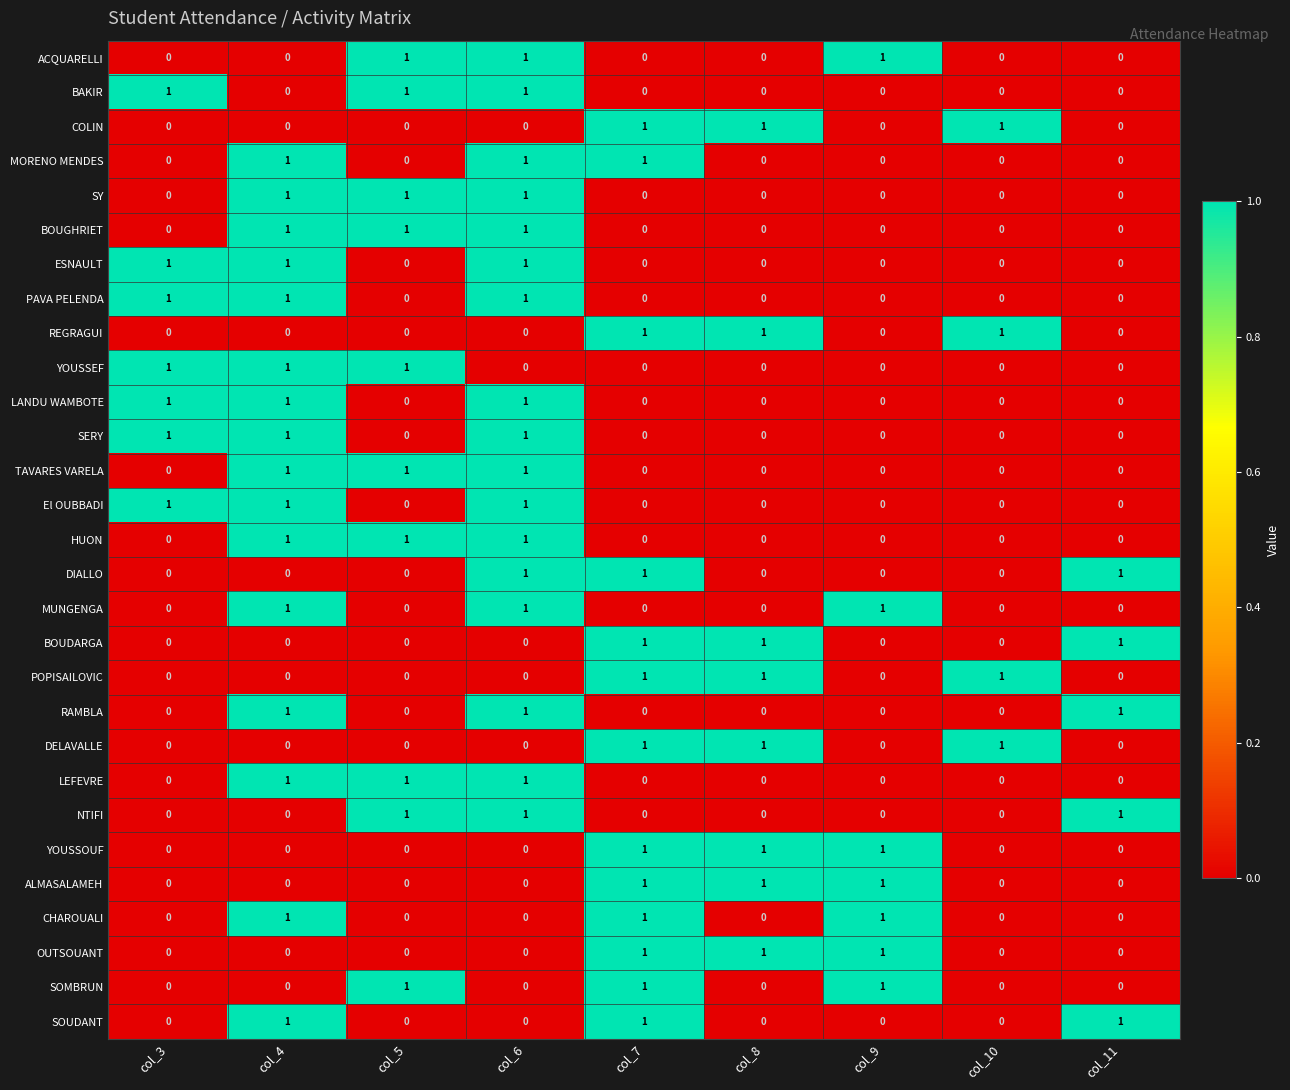

How many values in the MUNGENGA series exceed 0?

3